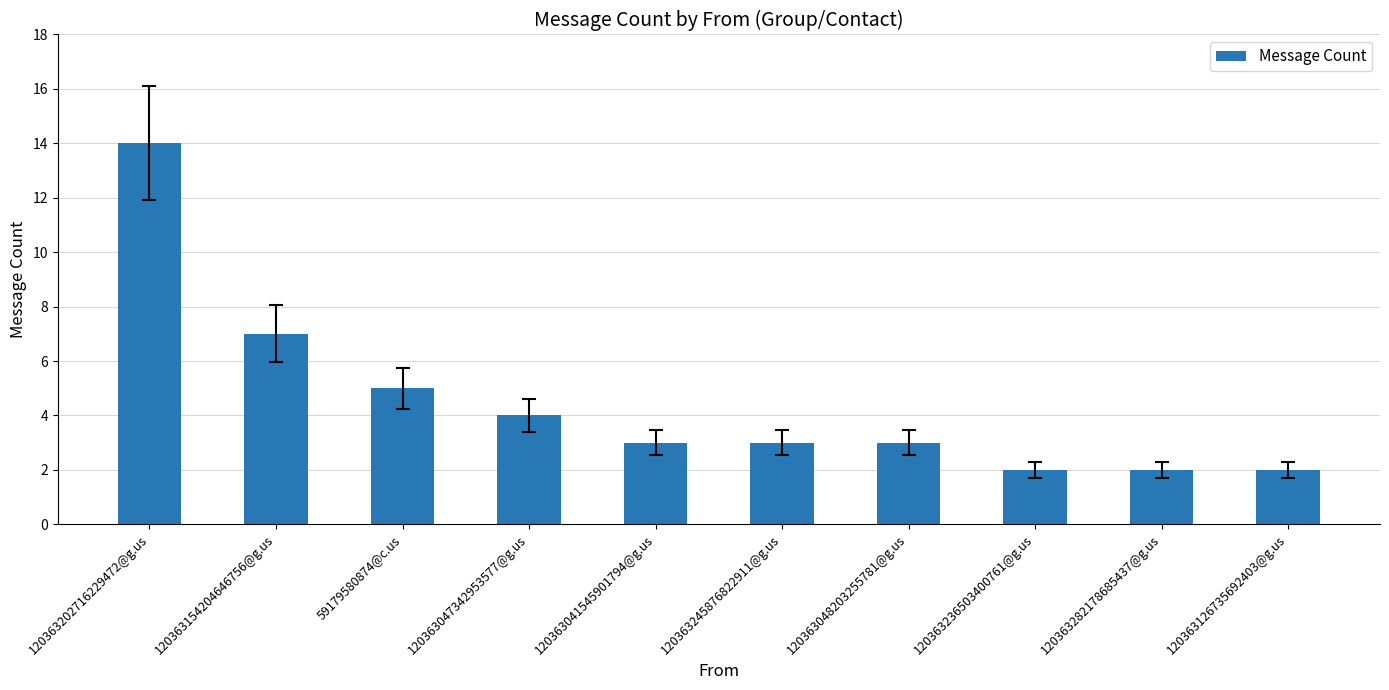

What is the maximum value shown in the chart?

14